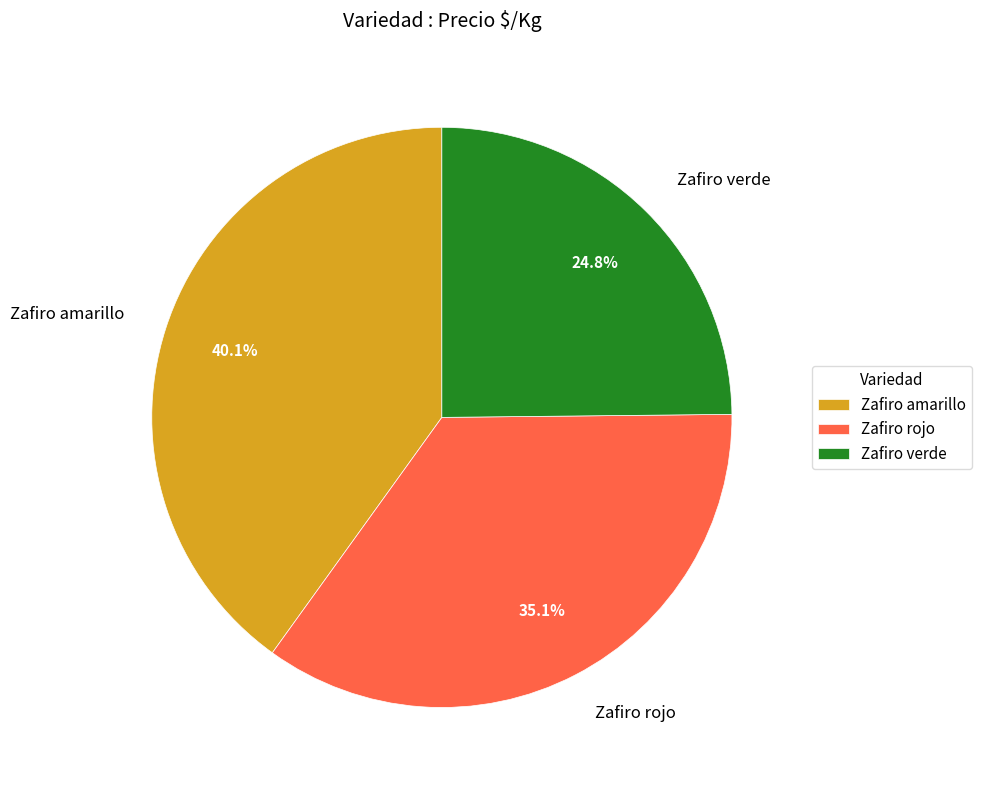

Rank the categories by value from highest to lowest.

Zafiro amarillo, Zafiro rojo, Zafiro verde